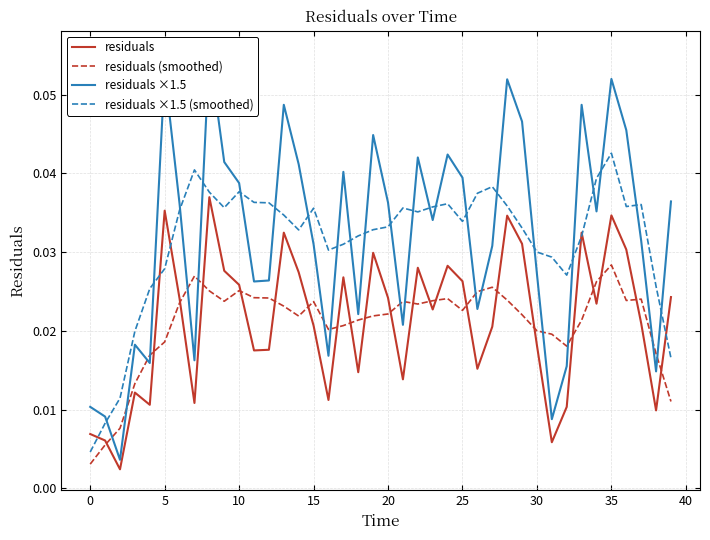

Which series has the largest range (max minus min)?

residuals ×1.5